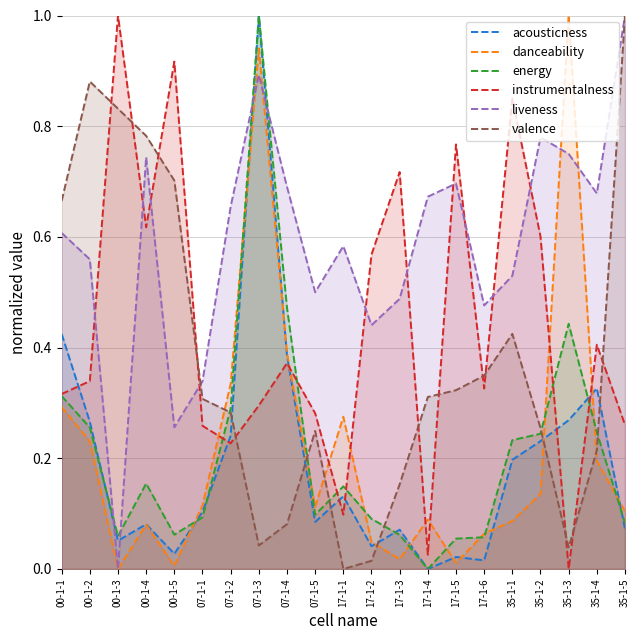

At which label does instrumentalness reach its peak?

00-1-3